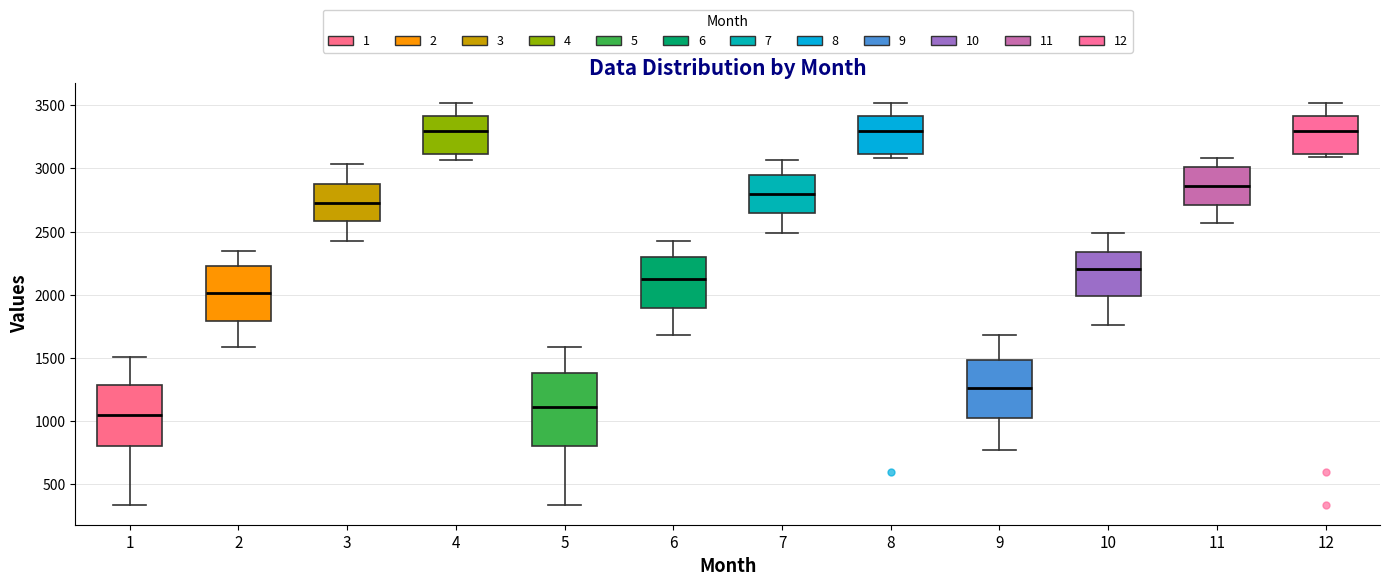

Reading left to right, read every box against the y-axis: the position of its median line, the range the box covers, and the ends of its whiskers. The values are not printed on the chart, so give them approximately, as read against the axis.

1: median 1050, box 800 to 1300, whiskers 350 to 1500
2: median 2000, box 1800 to 2250, whiskers 1600 to 2350
3: median 2750, box 2600 to 2900, whiskers 2450 to 3050
4: median 3300, box 3100 to 3400, whiskers 3050 to 3500
5: median 1100, box 800 to 1400, whiskers 350 to 1600
6: median 2100, box 1900 to 2300, whiskers 1700 to 2450
7: median 2800, box 2650 to 2950, whiskers 2500 to 3050
8: median 3300, box 3100 to 3400, whiskers 3100 (just below the box's lower edge) to 3500
9: median 1250, box 1050 to 1500, whiskers 750 to 1700
10: median 2200, box 2000 to 2350, whiskers 1750 to 2500
11: median 2850, box 2700 to 3000, whiskers 2550 to 3100
12: median 3300, box 3100 to 3400, whiskers 3100 (just below the box's lower edge) to 3500